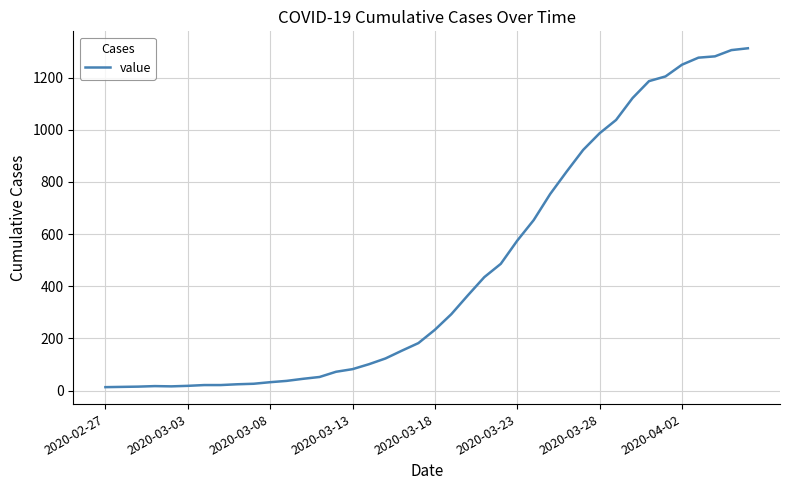

What is the difference between the maximum and minimum values?

1300